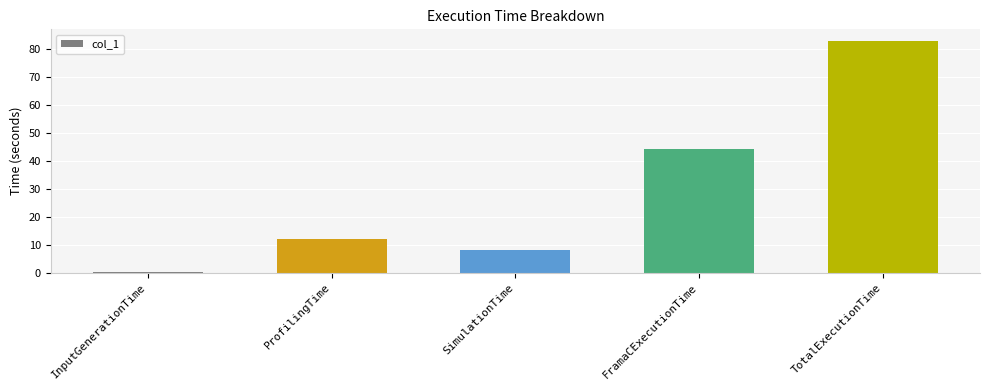

What is the sum of the values at SimulationTime and TotalExecutionTime?

90.8